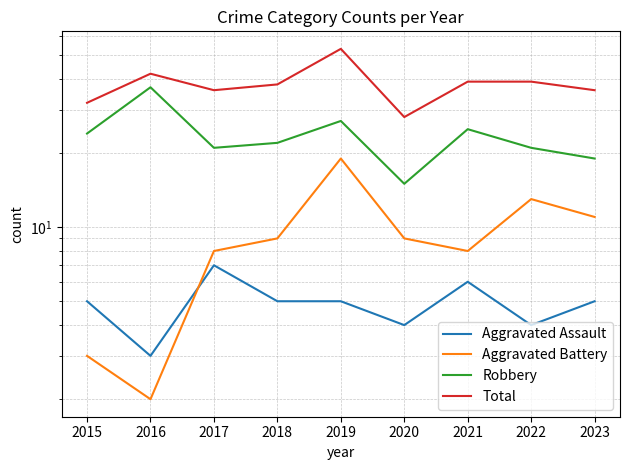

List the labels in order of Total value, largest first.

2019, 2016, 2021, 2022, 2018, 2017, 2023, 2015, 2020